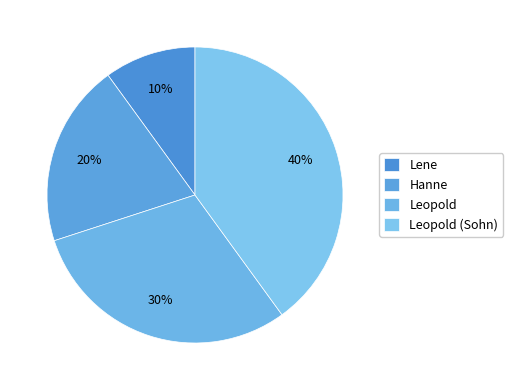

To the nearest percent, what is the combined percentage of Hanne and Leopold (Sohn)?

60%